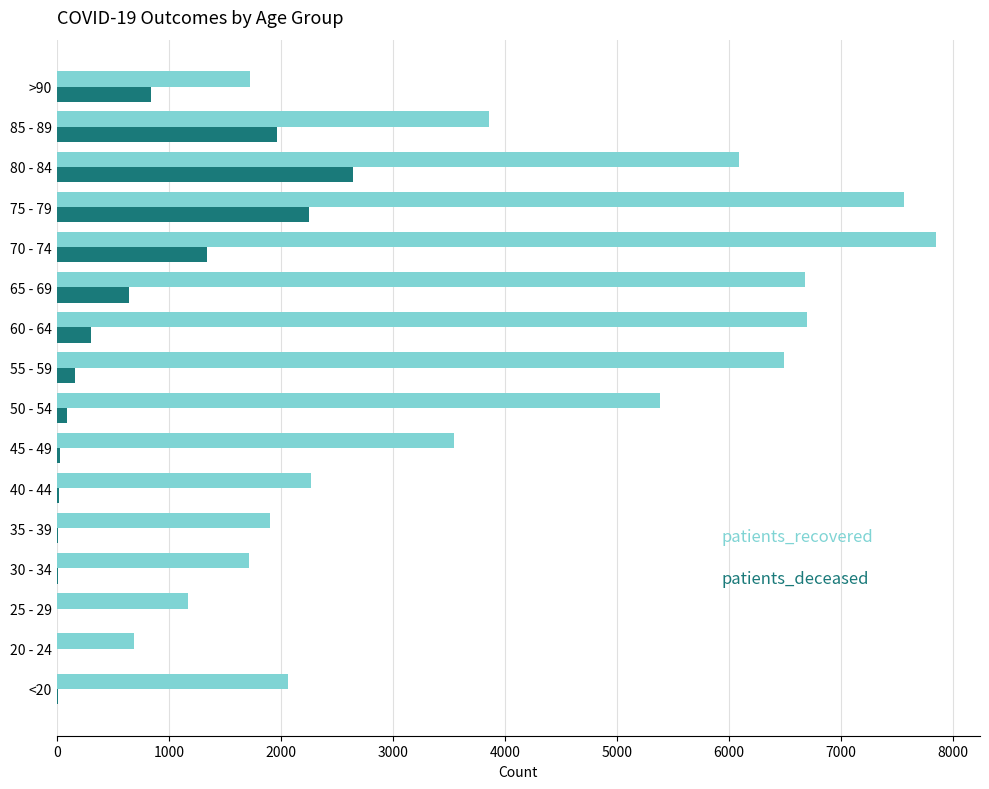

Count the number of categories in the chart.

16